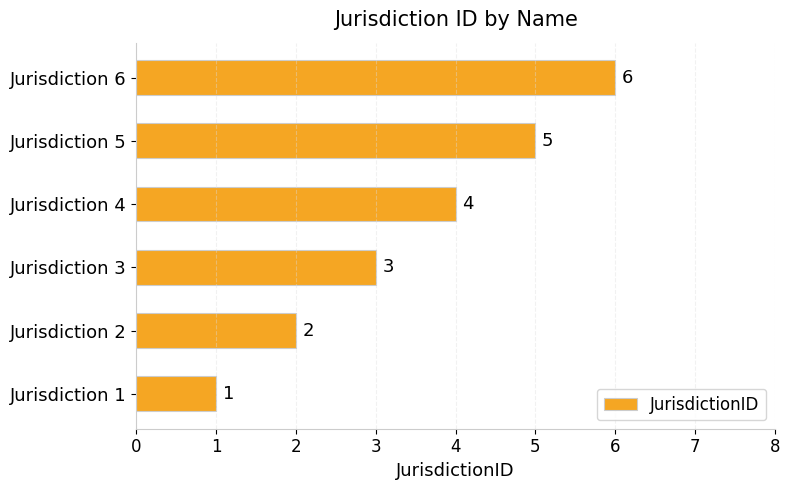

How many values are between 2 and 5?

4